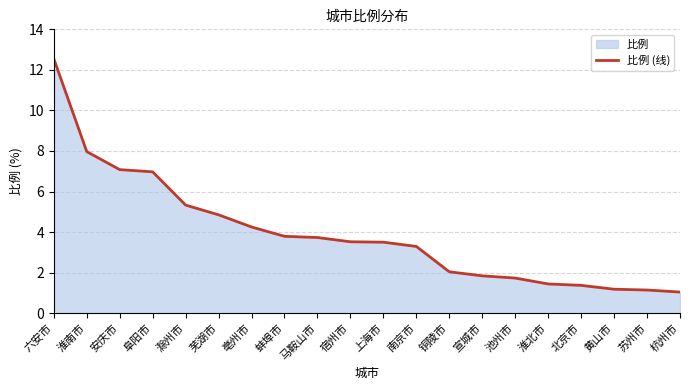

What is the average value?

3.9